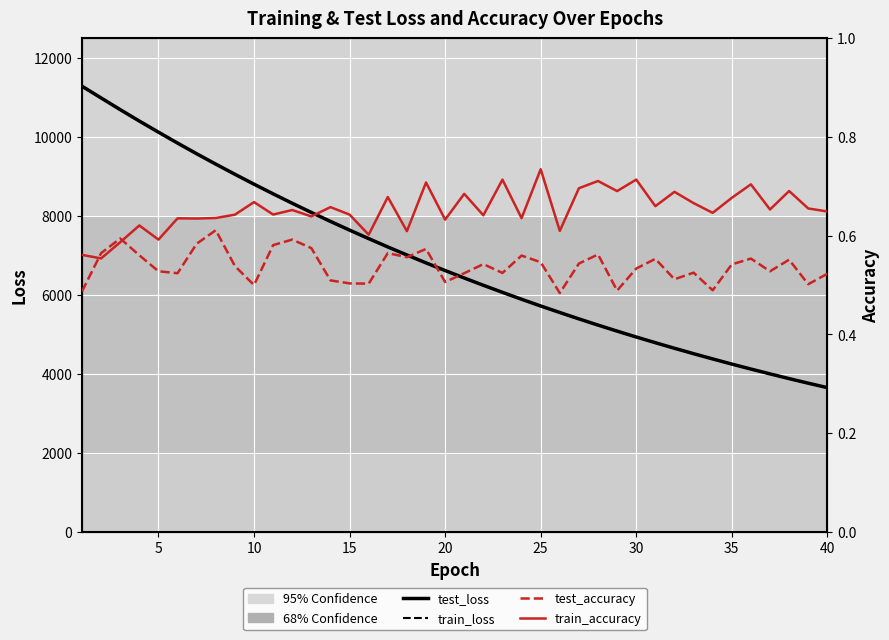

What is the lowest value of the test_accuracy series?

0.5